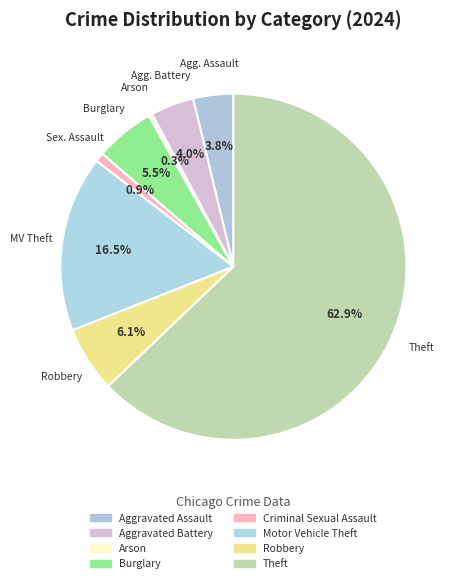

To the nearest percent, what percentage of the pie is Robbery?

6%